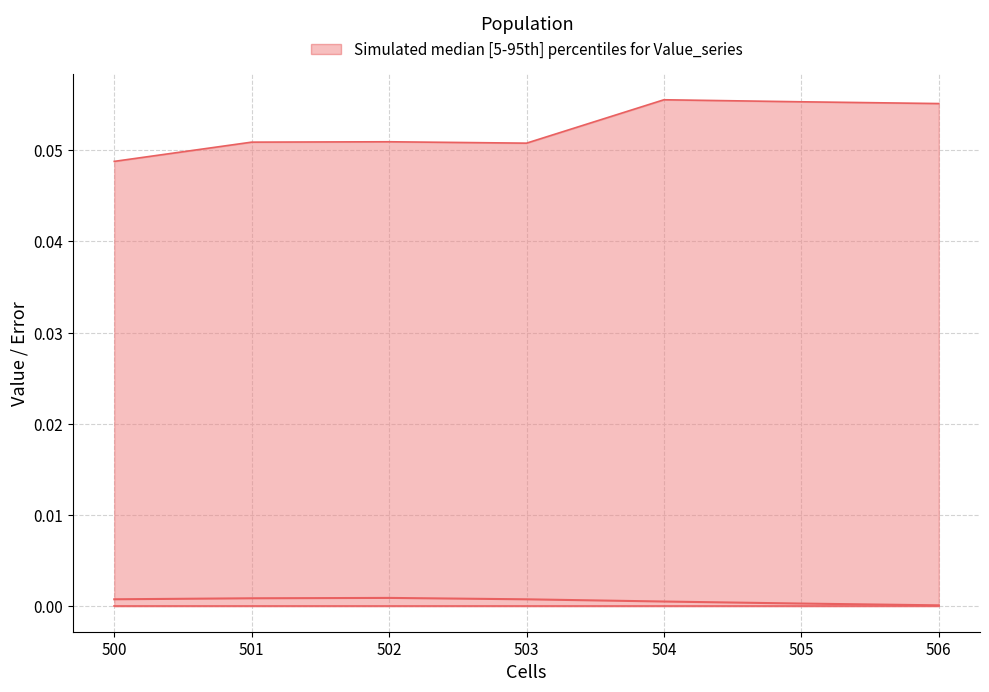

Is it true that Value equals 0.0 at 502?

False